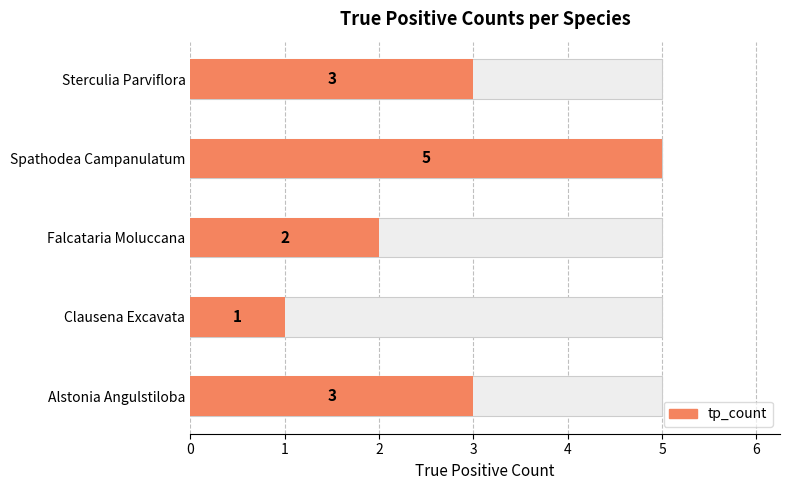

What is the difference between the second highest and second lowest values?

1